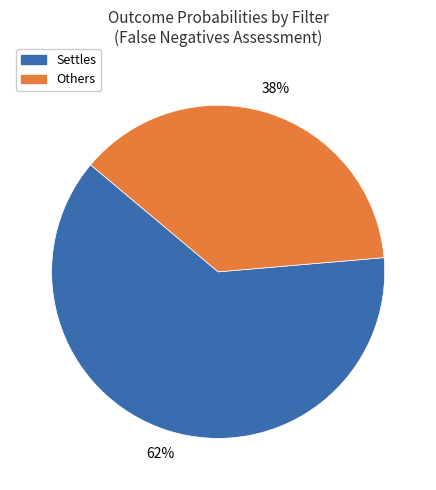

To the nearest percent, what is the average slice percentage?

50%